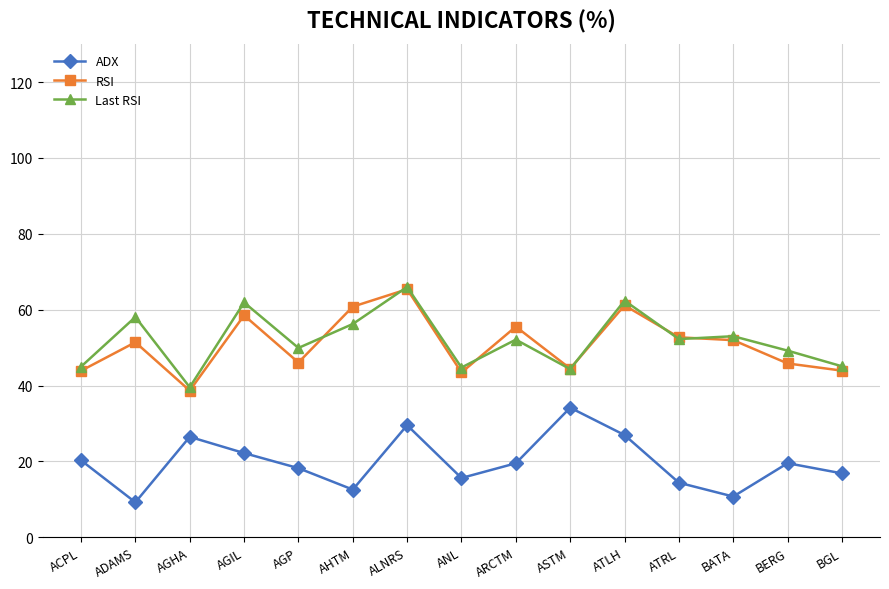

Count the number of data series in this chart.

3